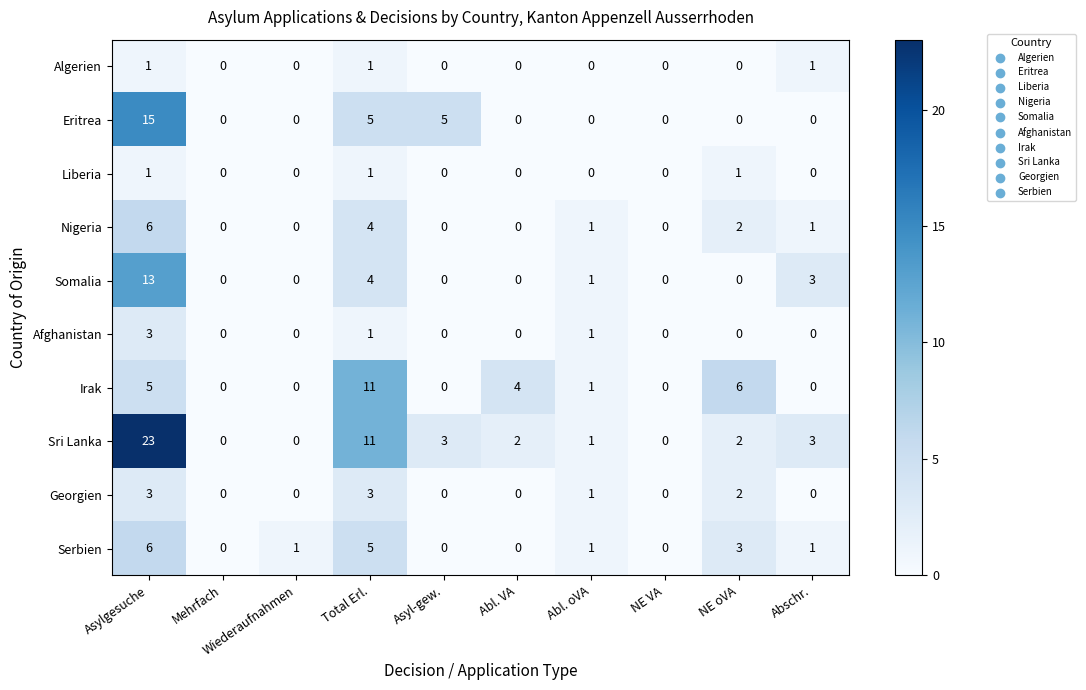

Is the value of Somalia at Abl. oVA greater than the value of Eritrea at Asylgesuche?

No